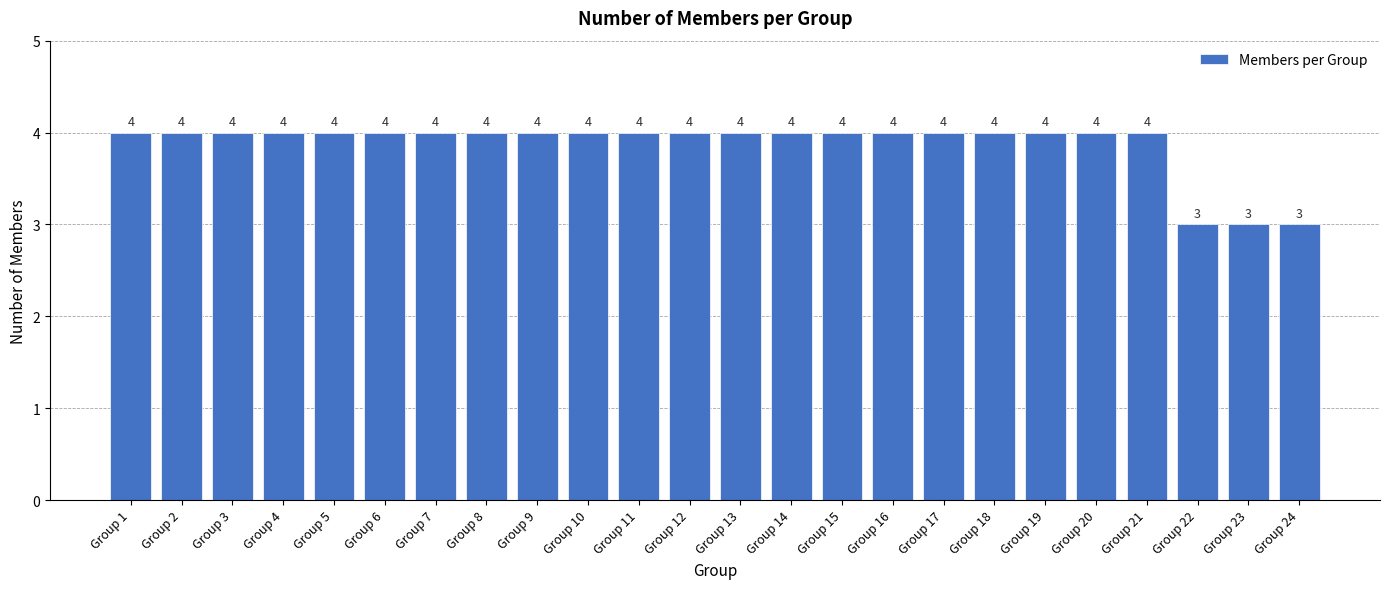

What is the smallest value displayed?

3